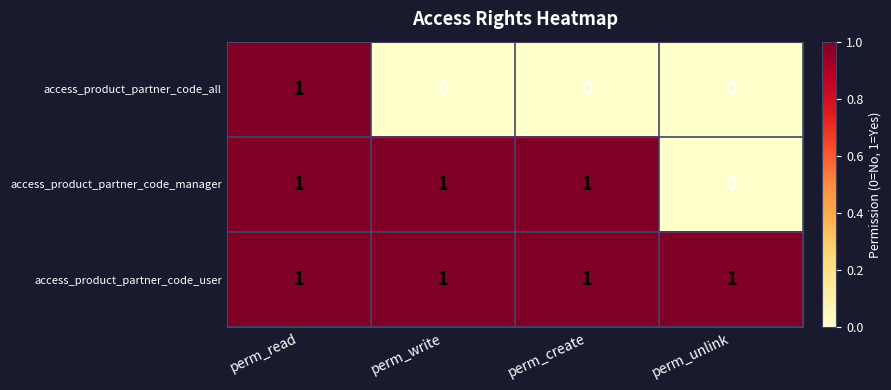

How many access_product_partner_code_manager values are between 1 and 2?

3